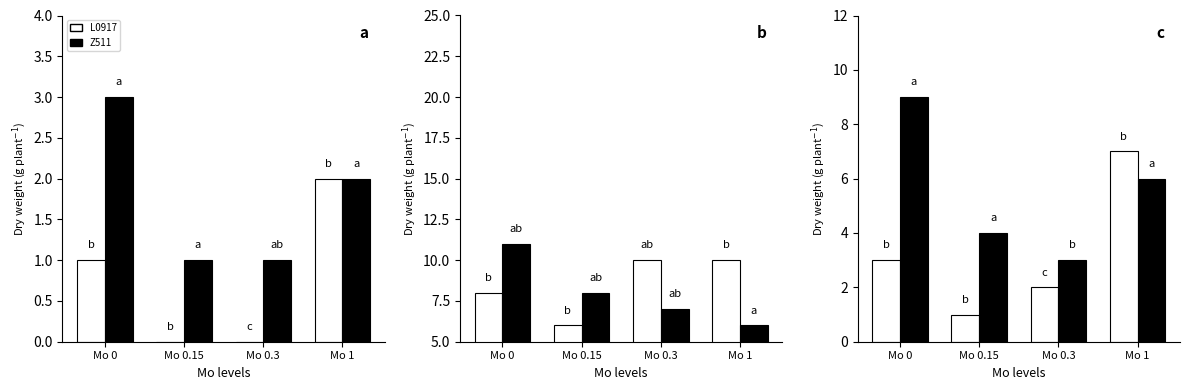

Which series has the largest total across all categories?

Z511